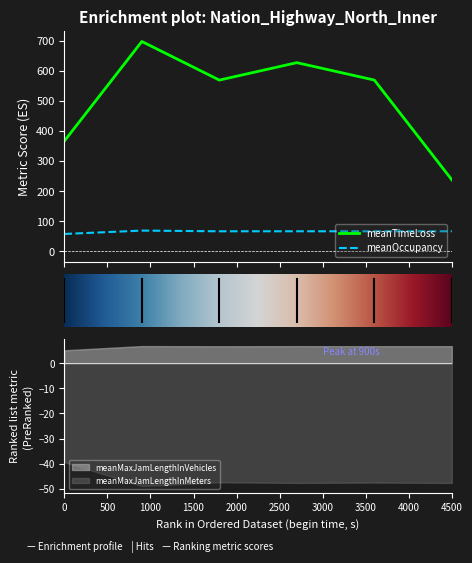

At which category is the sum across all series the highest?

900